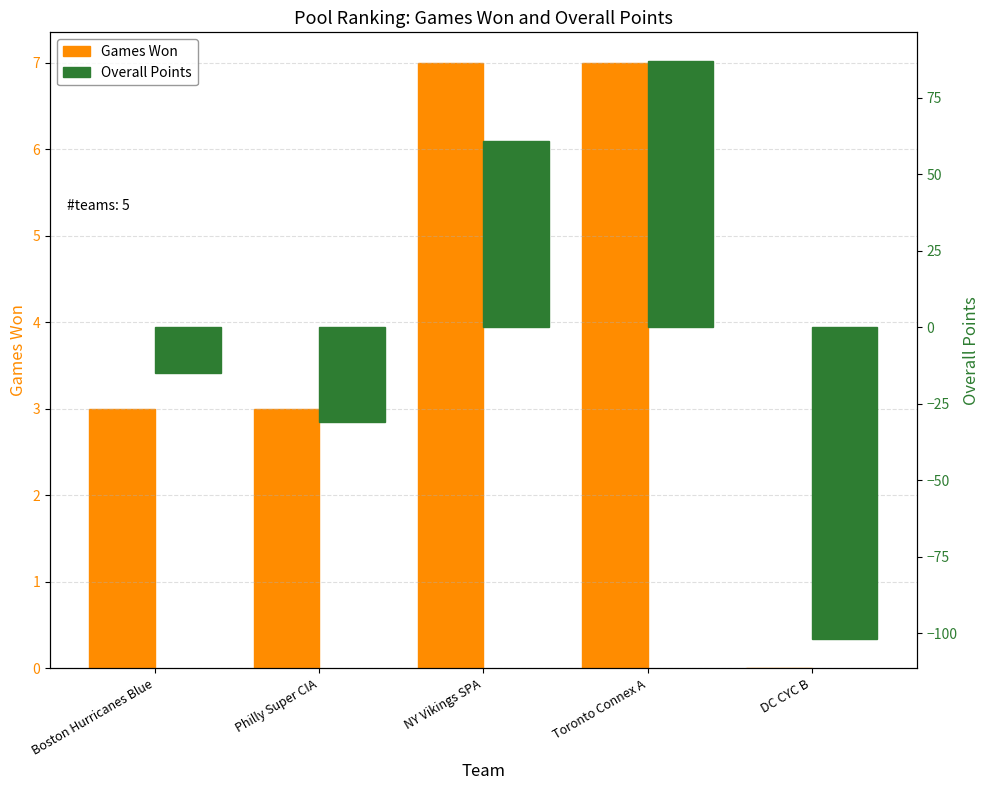

Which series has the largest range (max minus min)?

Overall Points